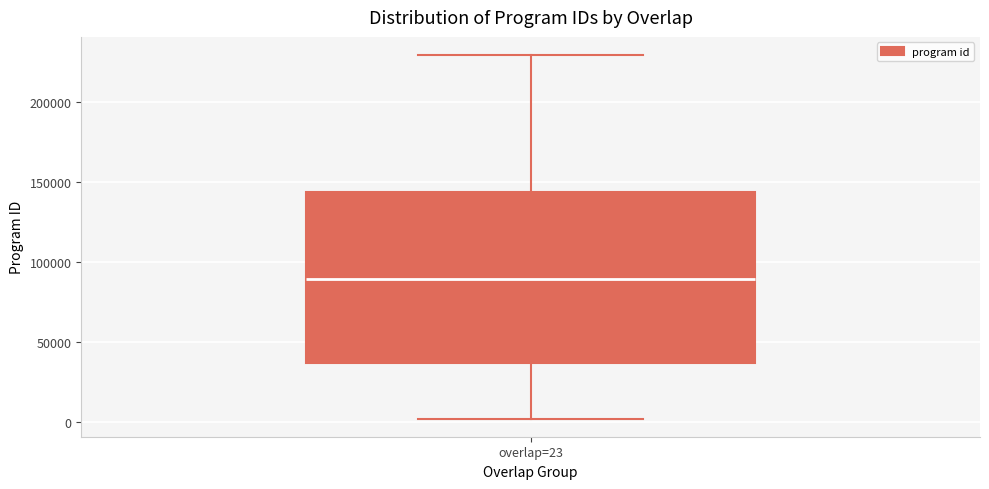

Where does the median line of the box for overlap=23 sit on the y-axis? The values are not printed on the chart, so give them approximately, as read against the axis.

90000